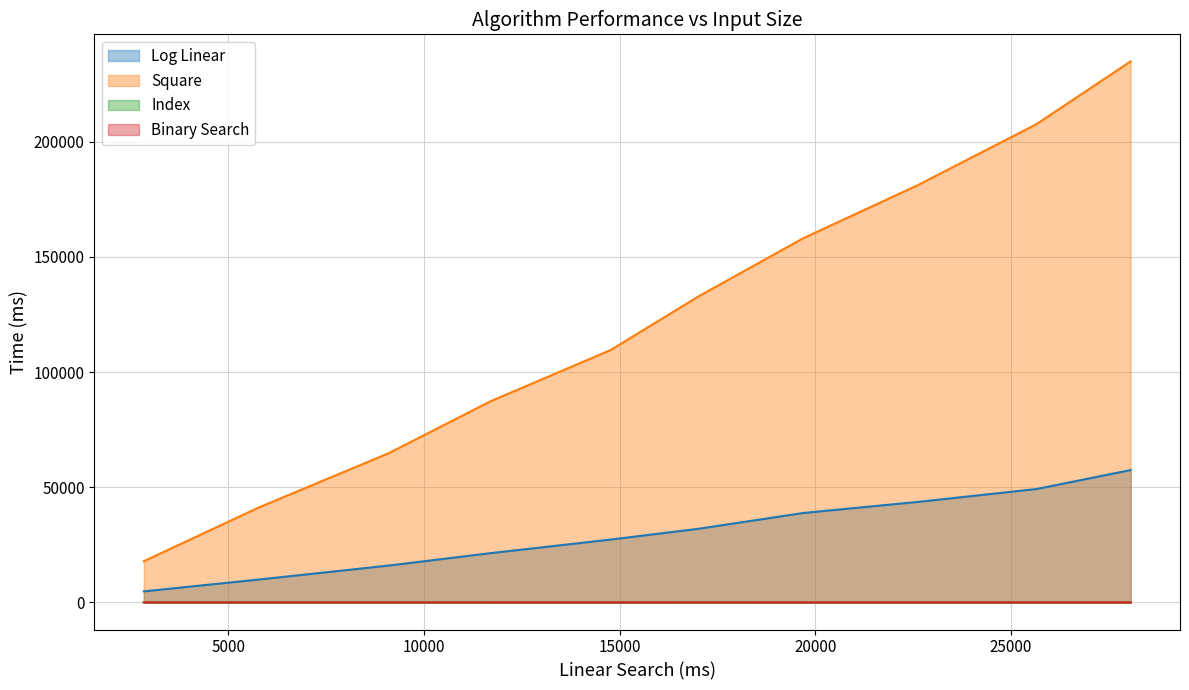

What is the greatest value displayed?

234898.0